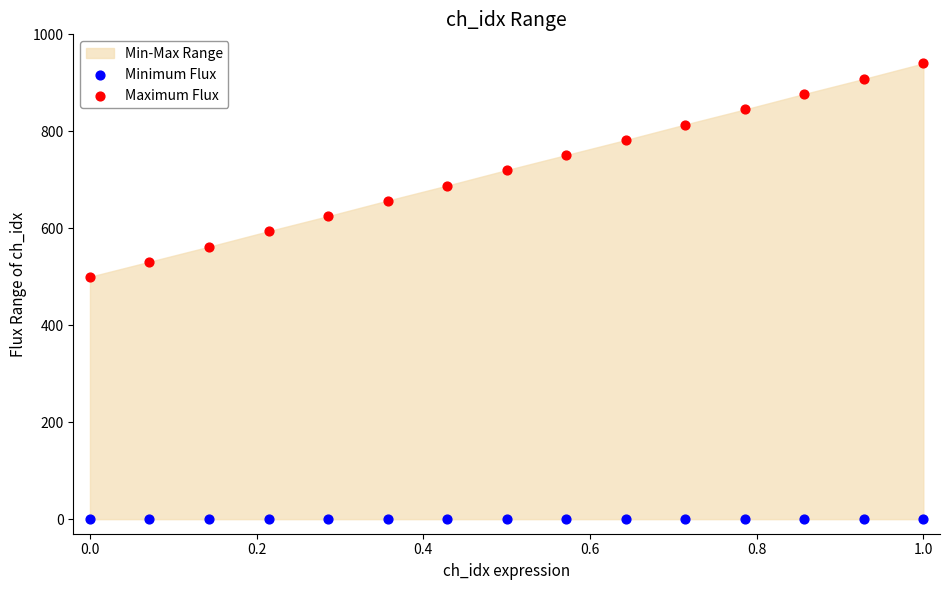

Which series reaches the maximum Y coordinate?

Maximum Flux